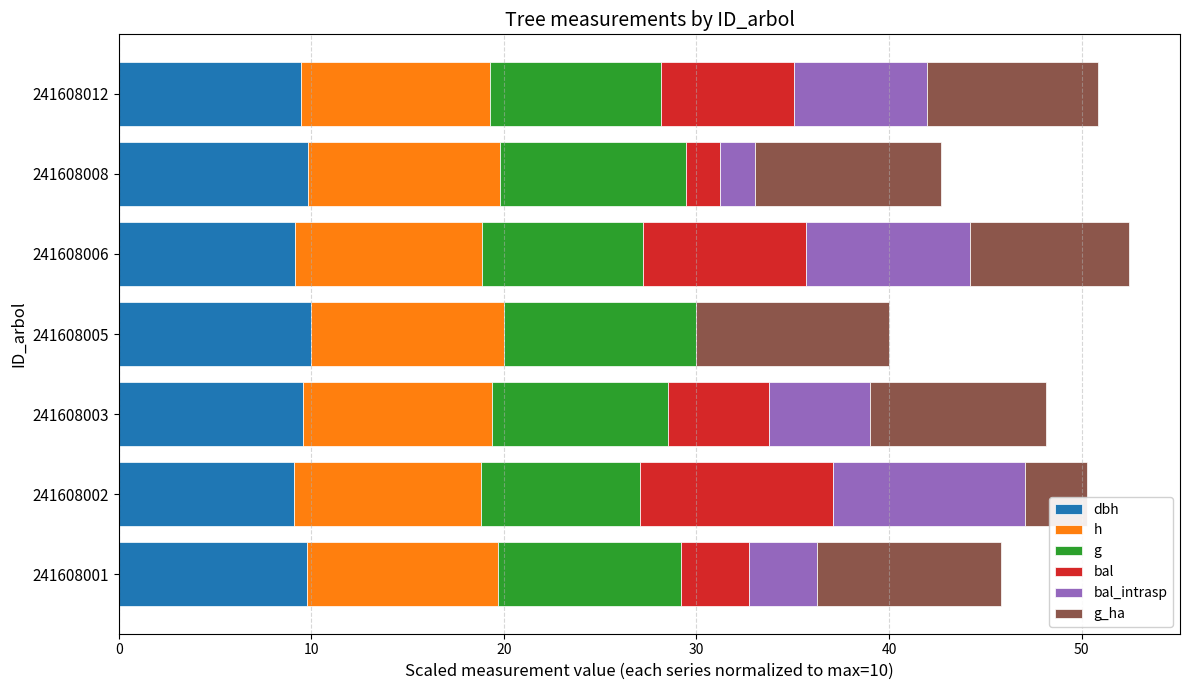

What is the total value across all series at 241608008?

42.7